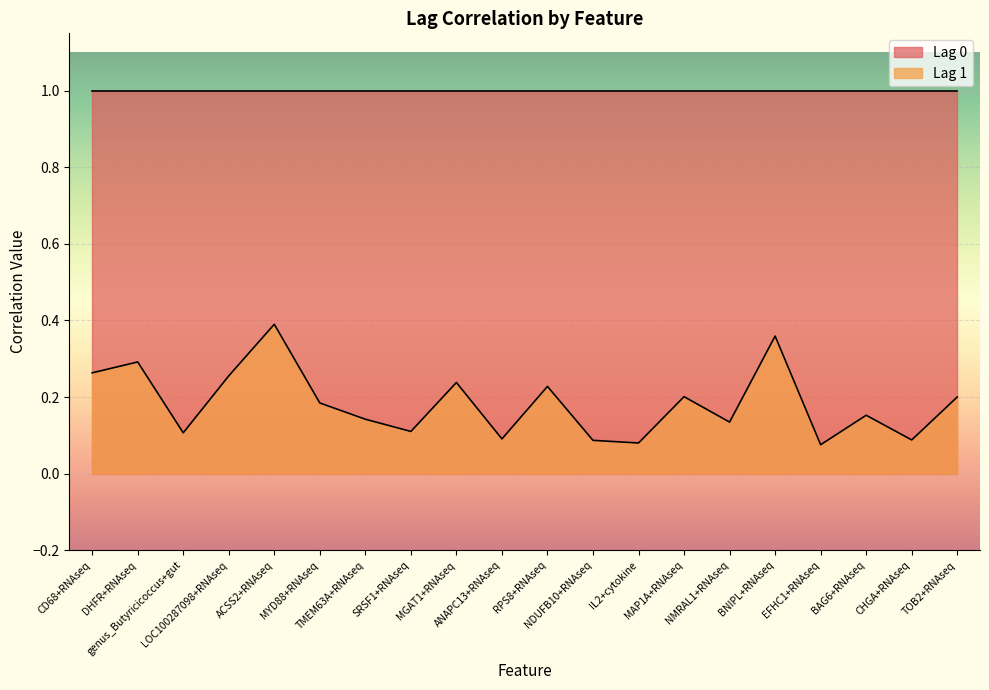

Is it true that the value at TMEM63A+RNAseq is 0.1?

True